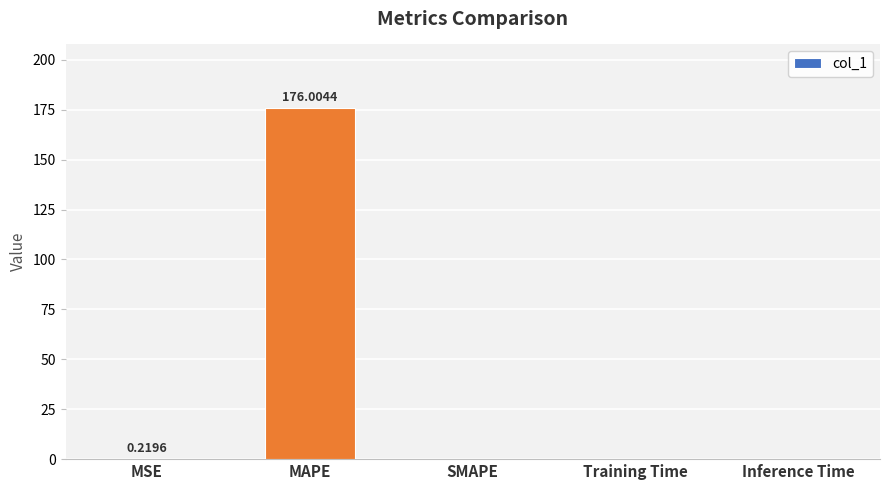

Between MAPE and MSE, which is larger?

MAPE